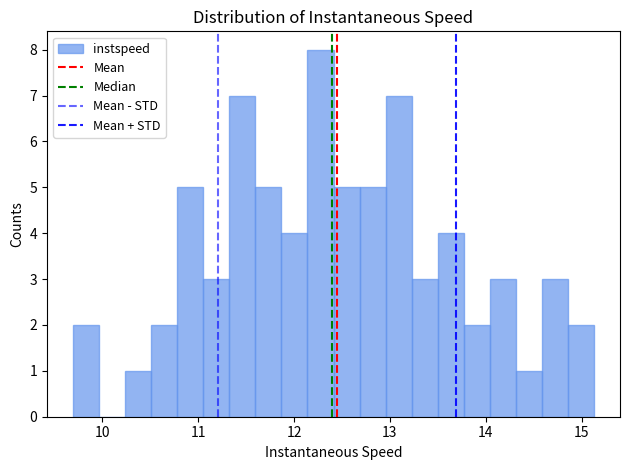

Around what value on the x-axis is the tallest bar? Give the approximate position of its centre, as read against the axis.

12.3